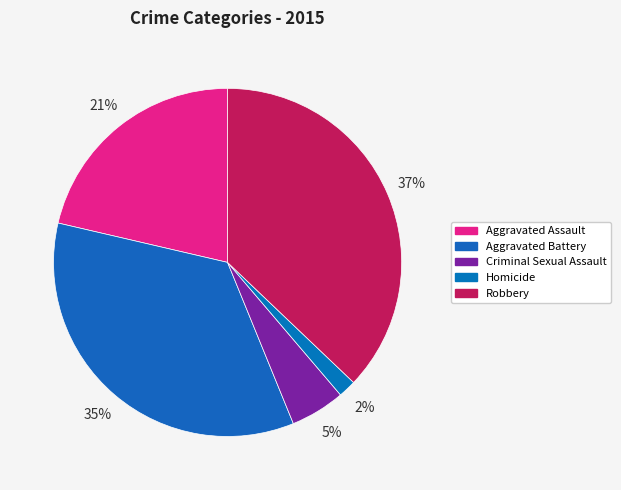

To the nearest percent, what percentage of the pie is Aggravated Battery?

35%